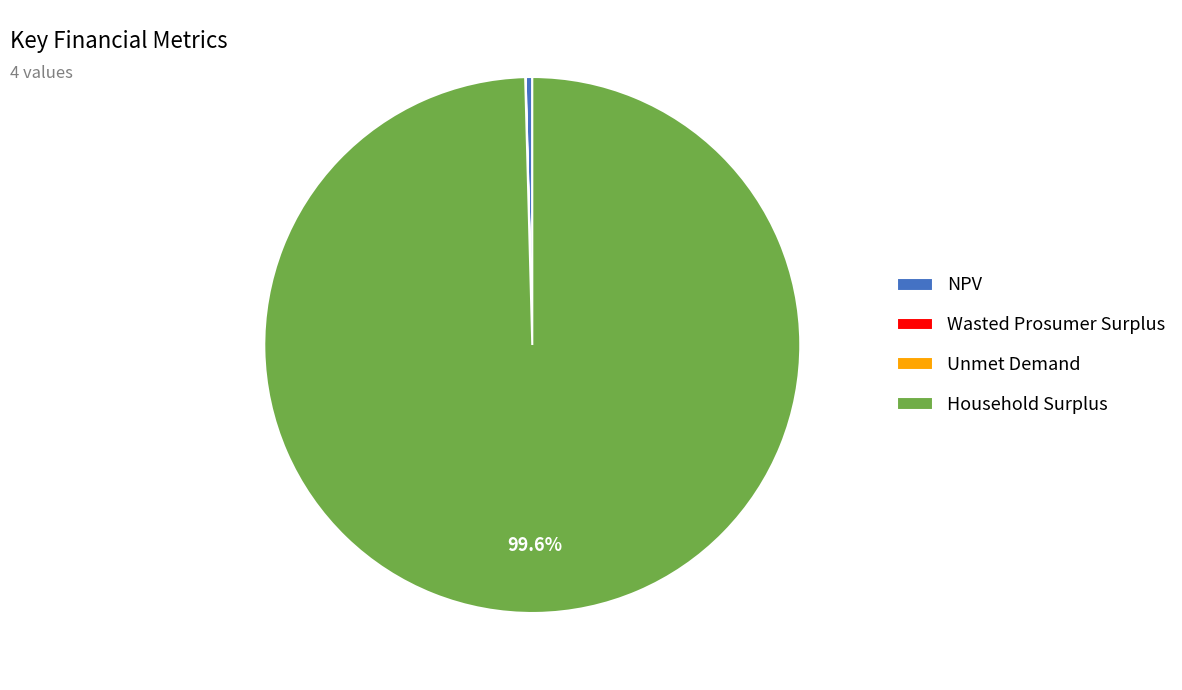

Which has a higher value, Household Surplus or NPV?

Household Surplus